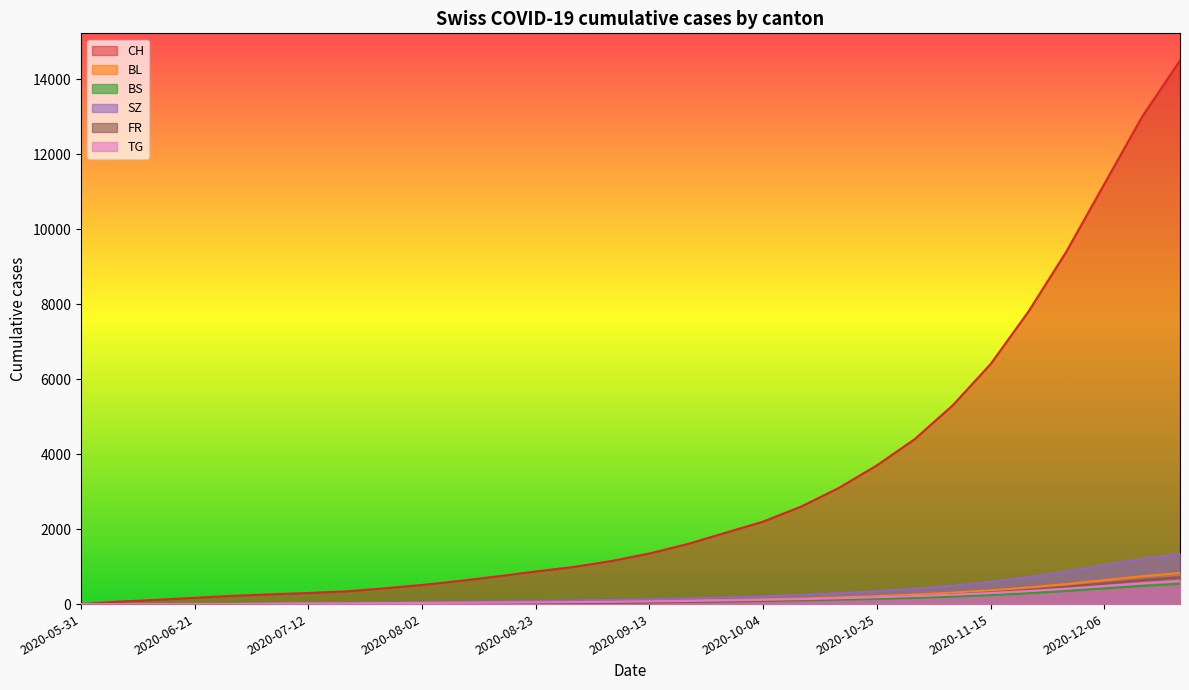

What is the sum of all CH values?

95213